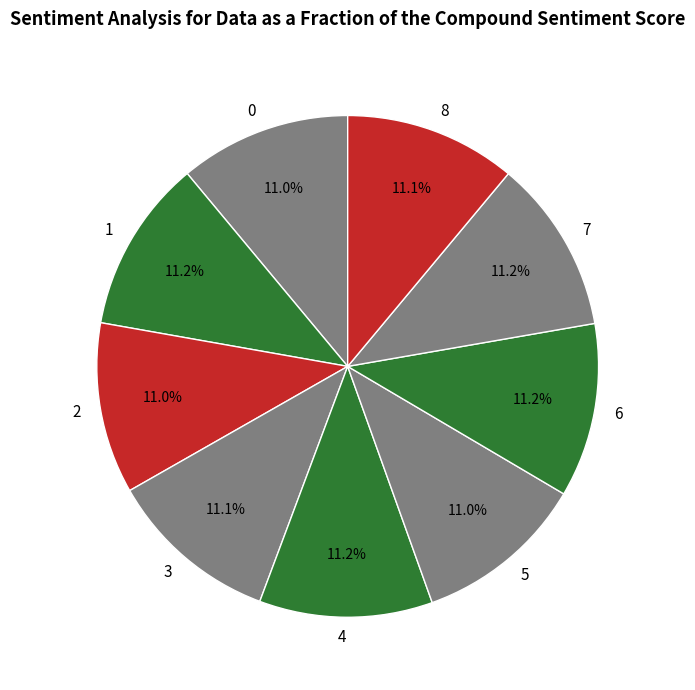

To the nearest percent, what percentage of the pie is 1?

11%